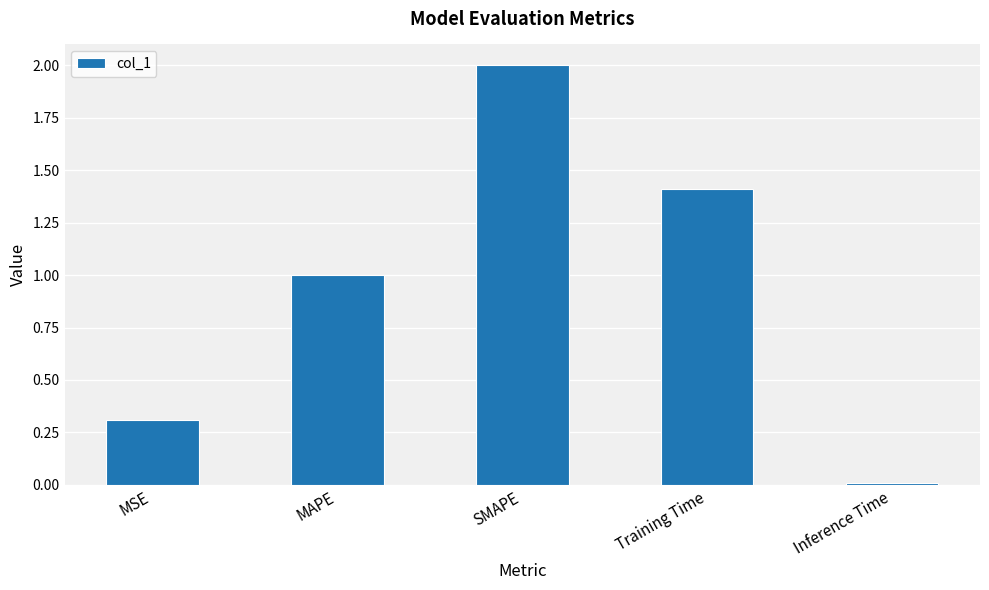

True or false: the data shows 0.5 at MSE.

False